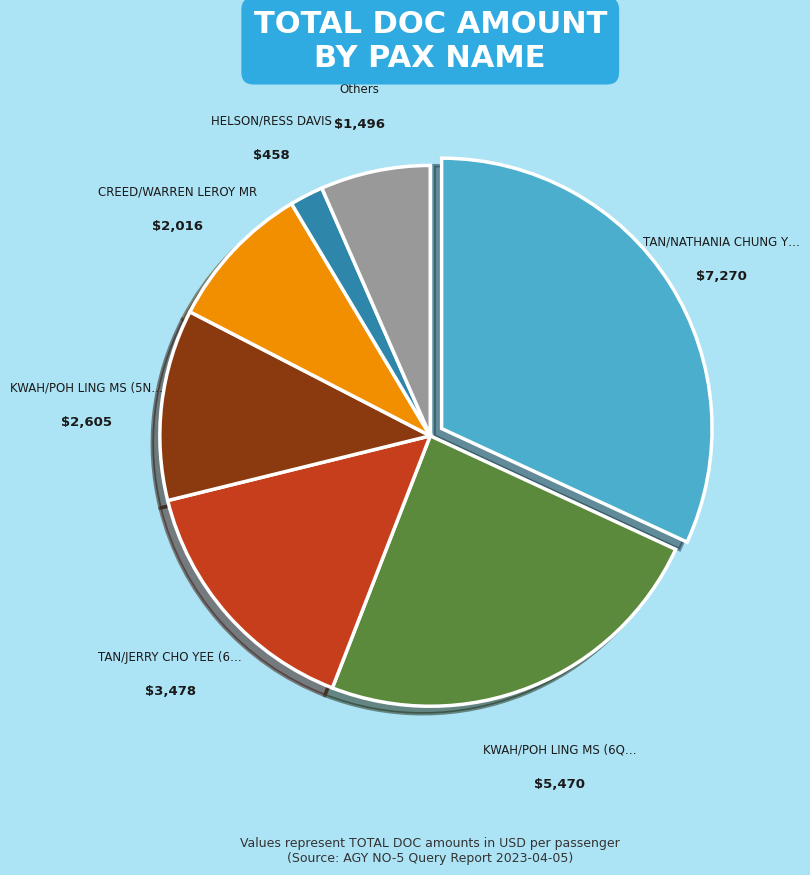

Count the number of slices in the pie.

7